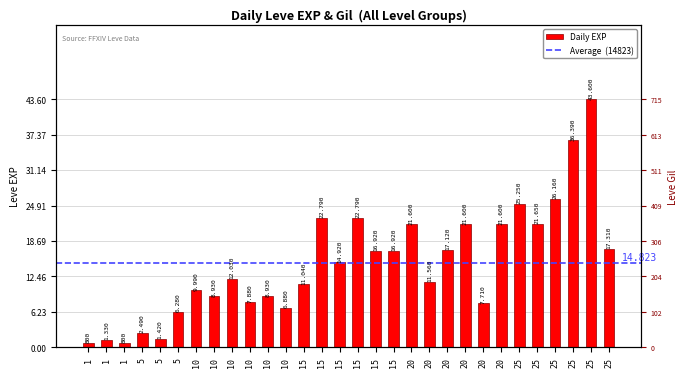

Rank the categories by value from lowest to highest.

1, 1, 1, 5, 5, 5, 10, 20, 10, 10, 10, 10, 15, 20, 10, 15, 15, 15, 20, 25, 20, 20, 20, 25, 15, 15, 25, 25, 25, 25